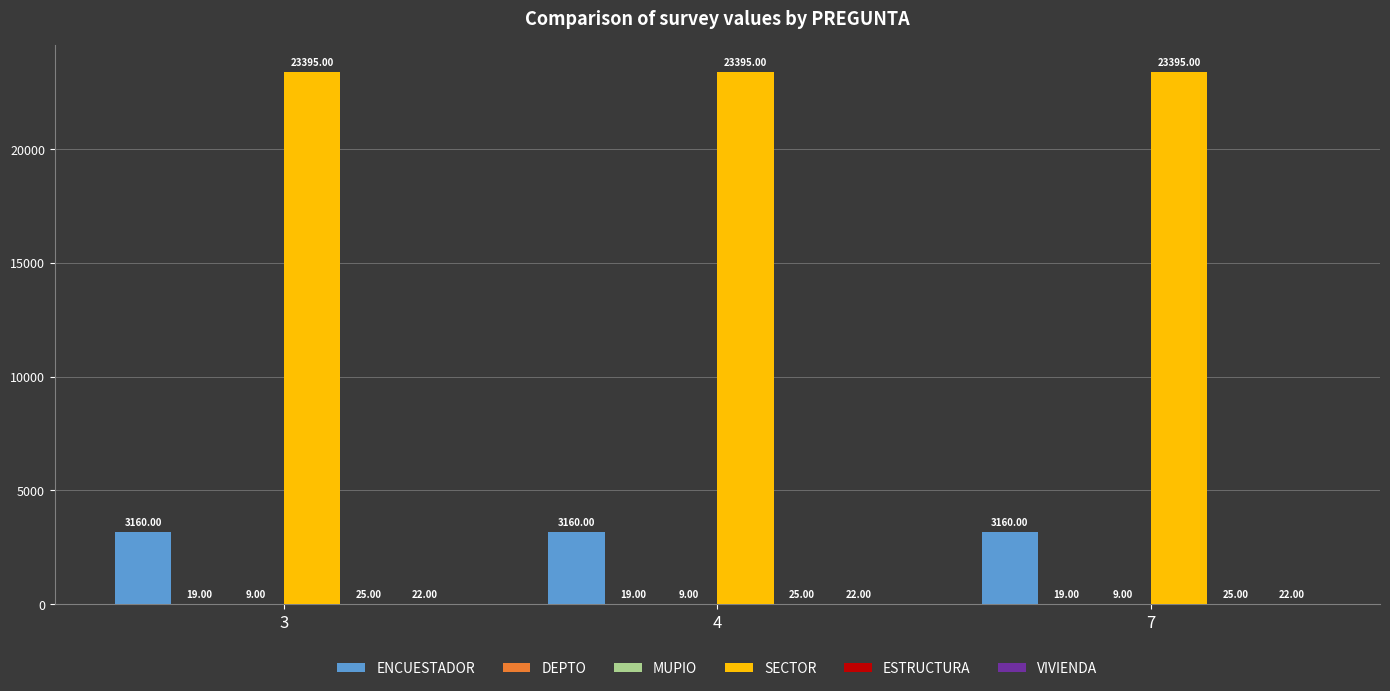

Which series has the largest total across all categories?

SECTOR